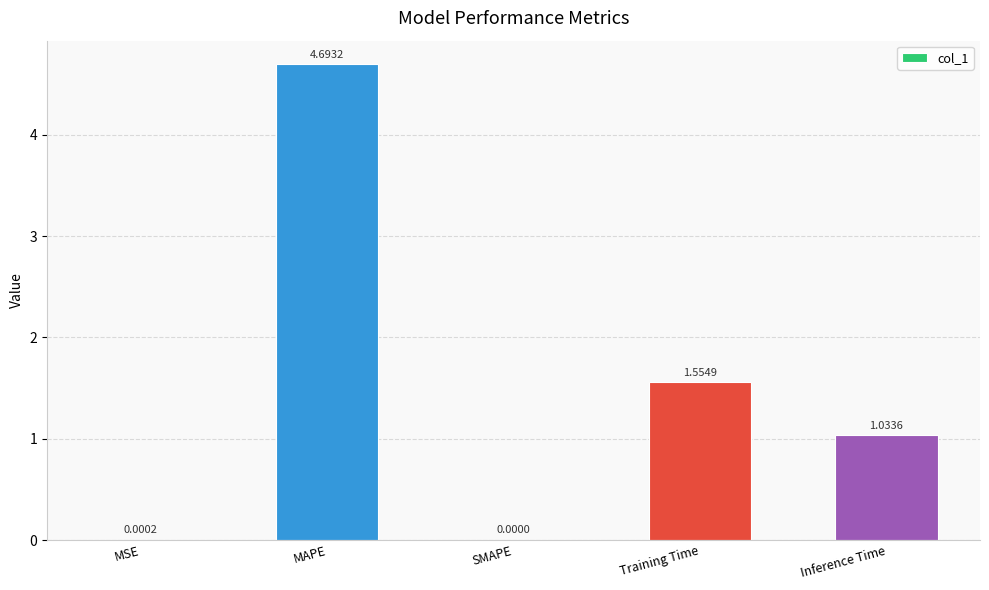

What is the change in value from MSE to Training Time?

+1.6